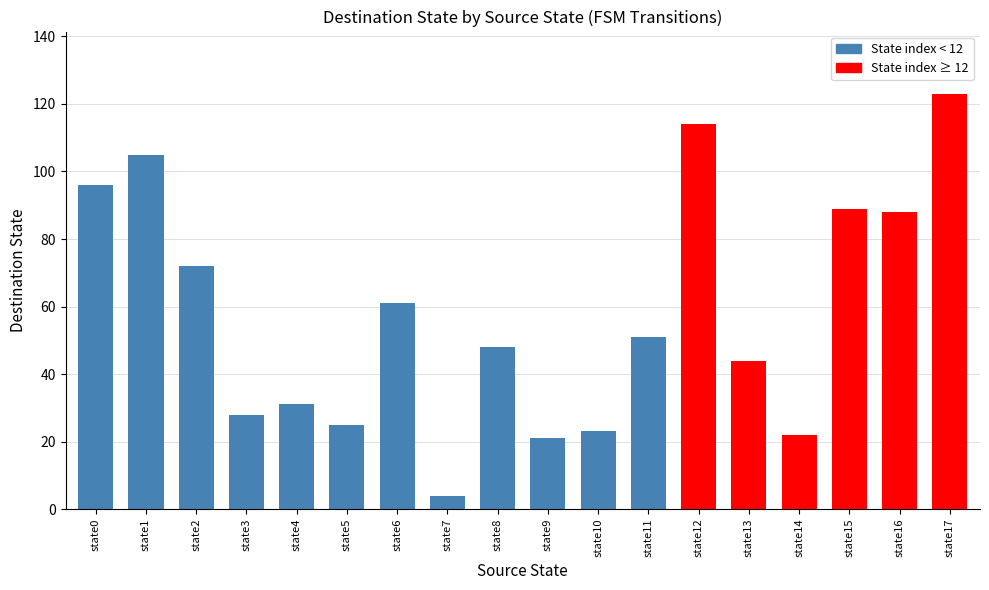

At which label is destination_state closest to 63?

6